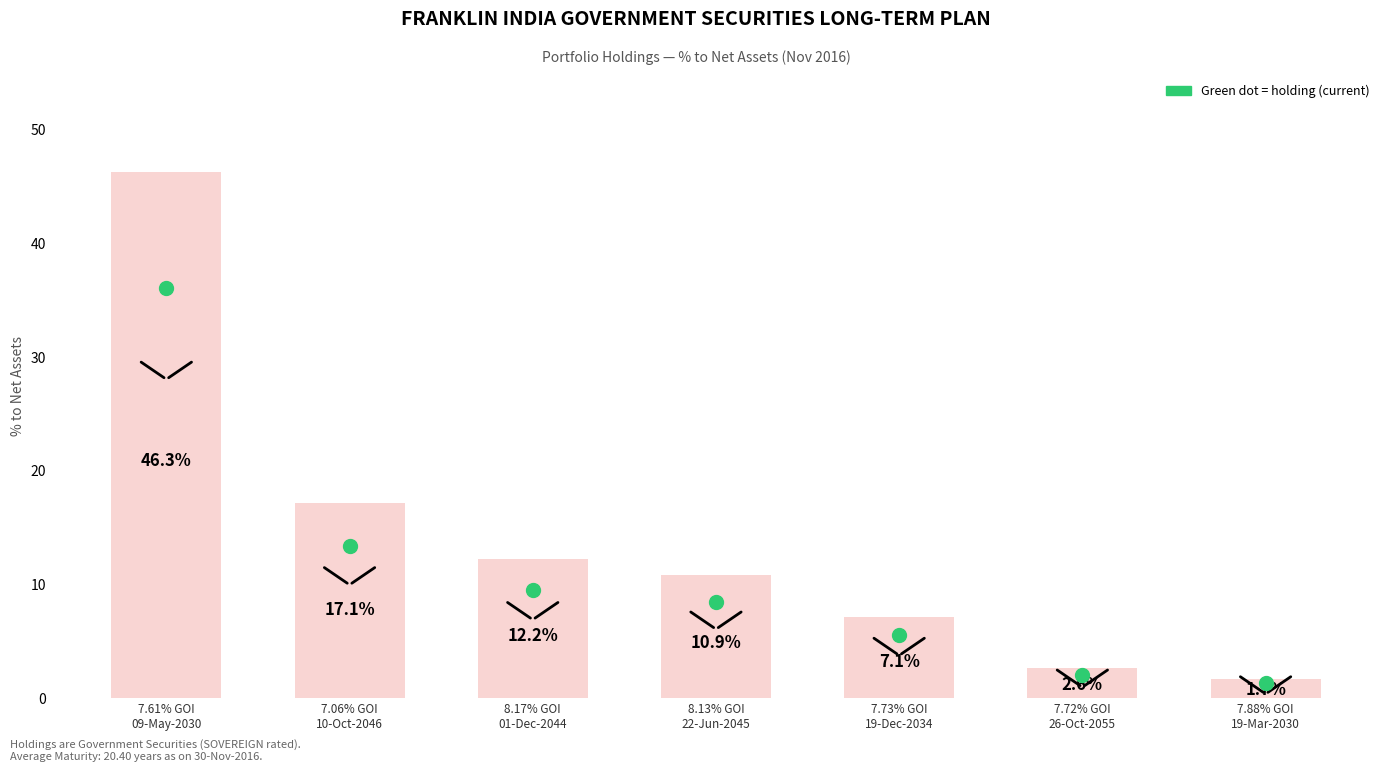

What is the greatest value displayed?

46.3